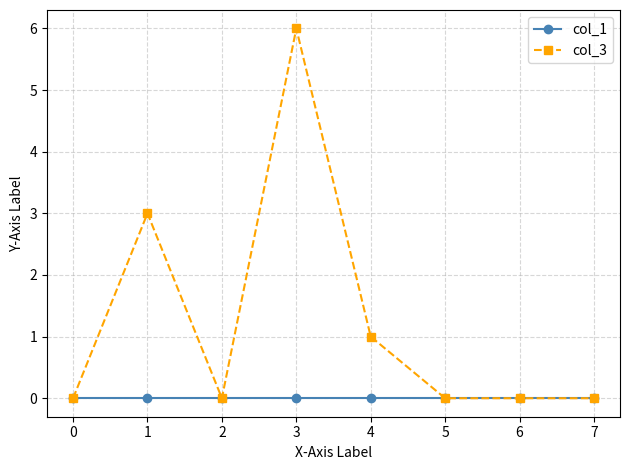

Which series has the largest total across all categories?

col_3